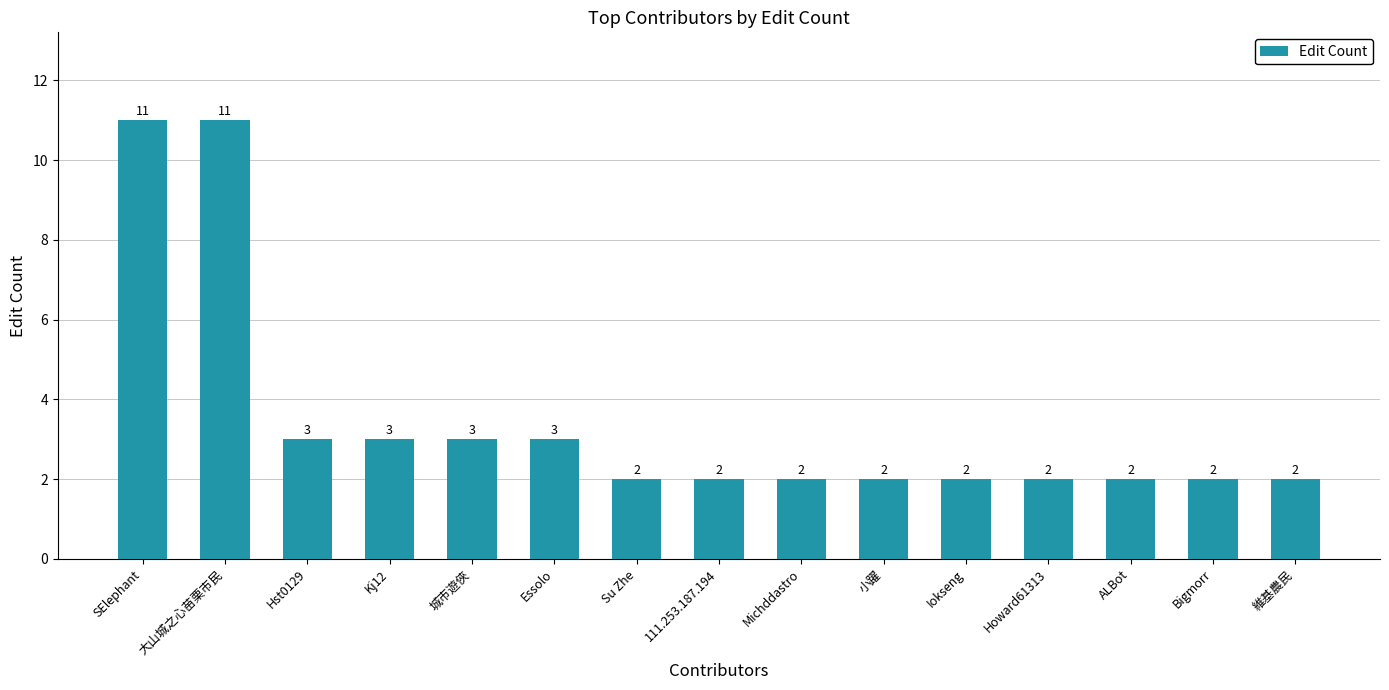

The value at Bigmorr is 3. True or false?

False